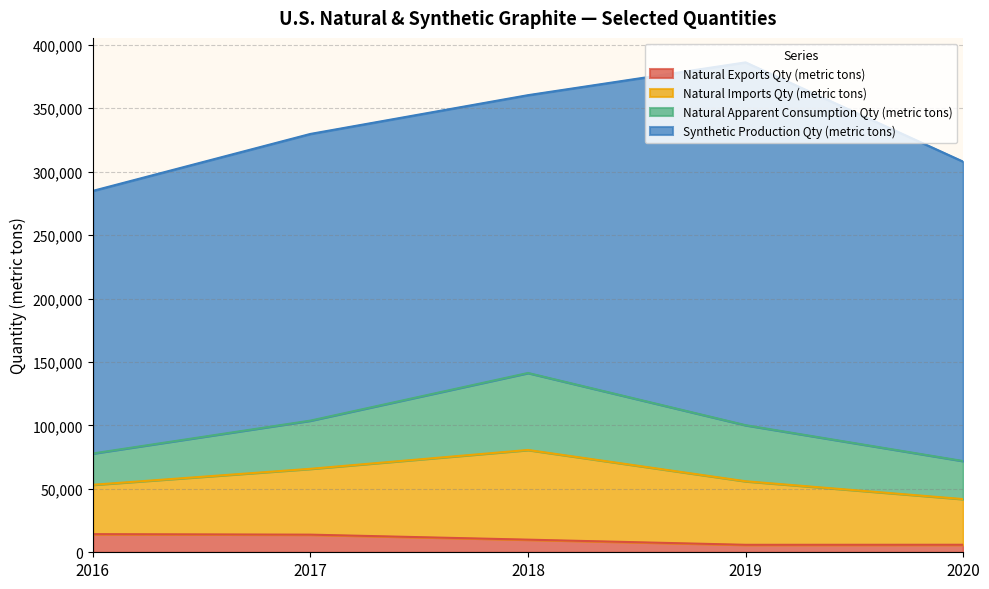

What are all the series names shown in the legend?

Natural Exports Qty (metric tons), Natural Imports Qty (metric tons), Natural Apparent Consumption Qty (metric tons), Synthetic Production Qty (metric tons)